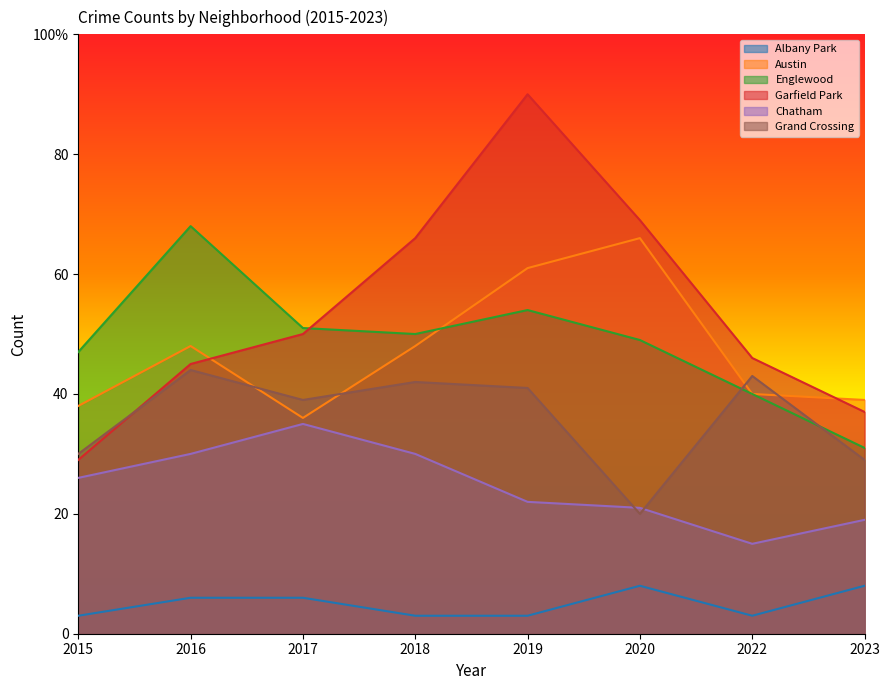

How many series are shown in this chart?

6